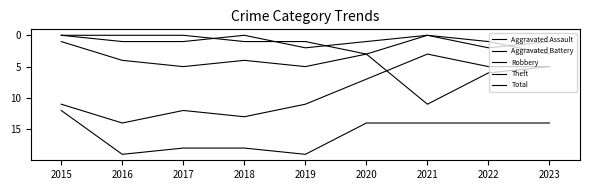

Is this an area chart (filled region under the line)?

No